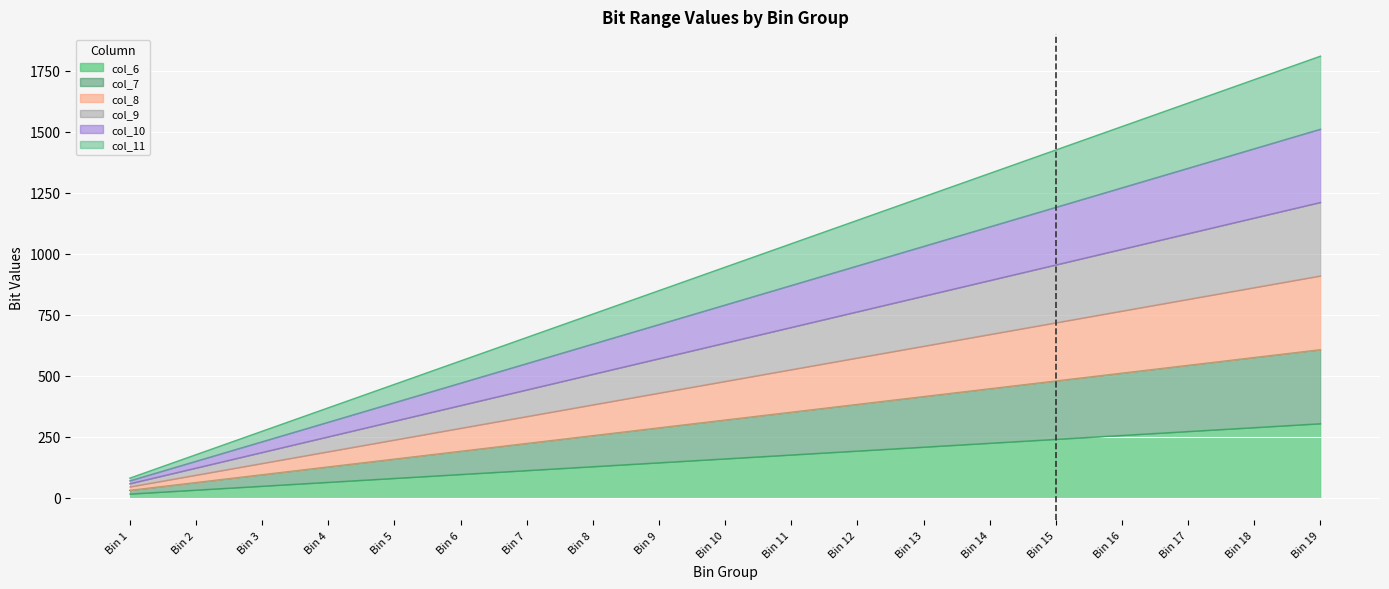

Which series has the largest range (max minus min)?

col_11